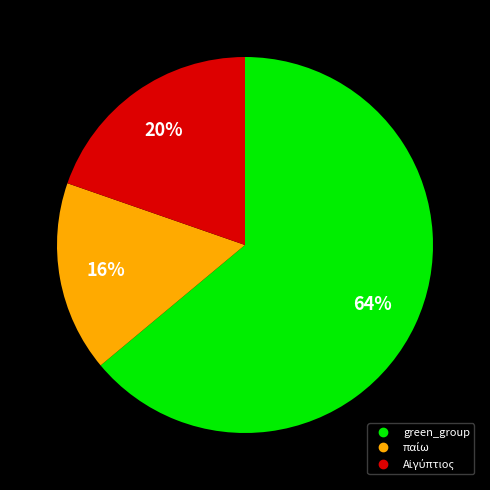

To the nearest percent, what is the average slice percentage?

33%